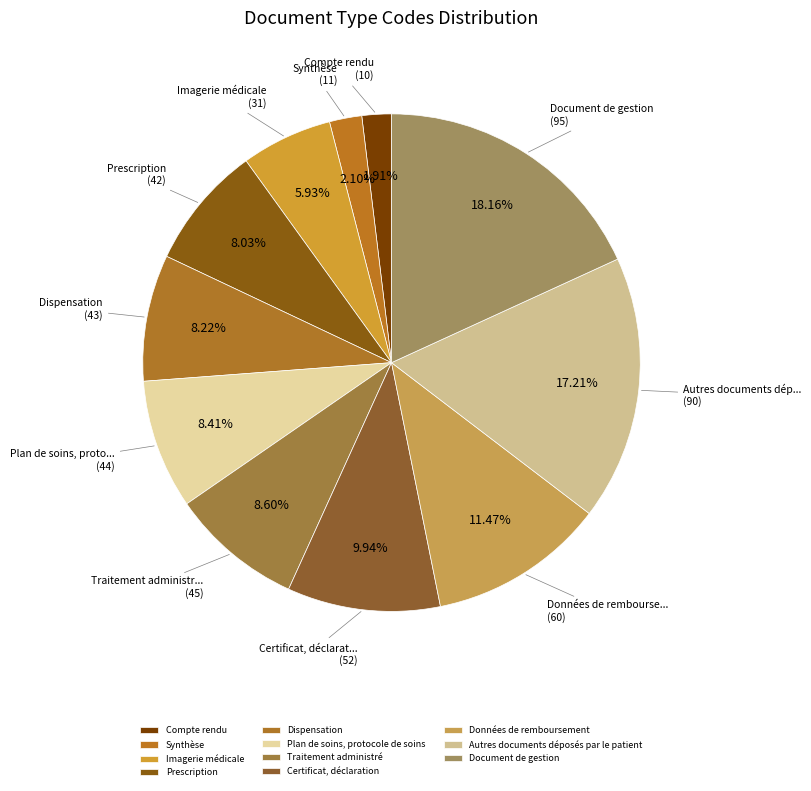

What is the ratio of the value at Prescription to the value at Document de gestion?

0.4